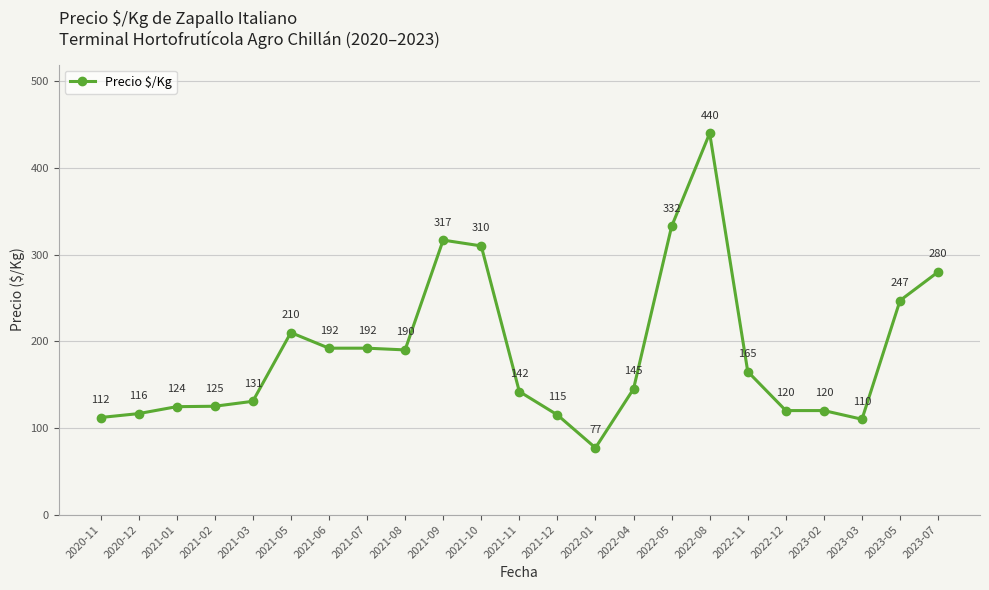

What is the average value?

187.5